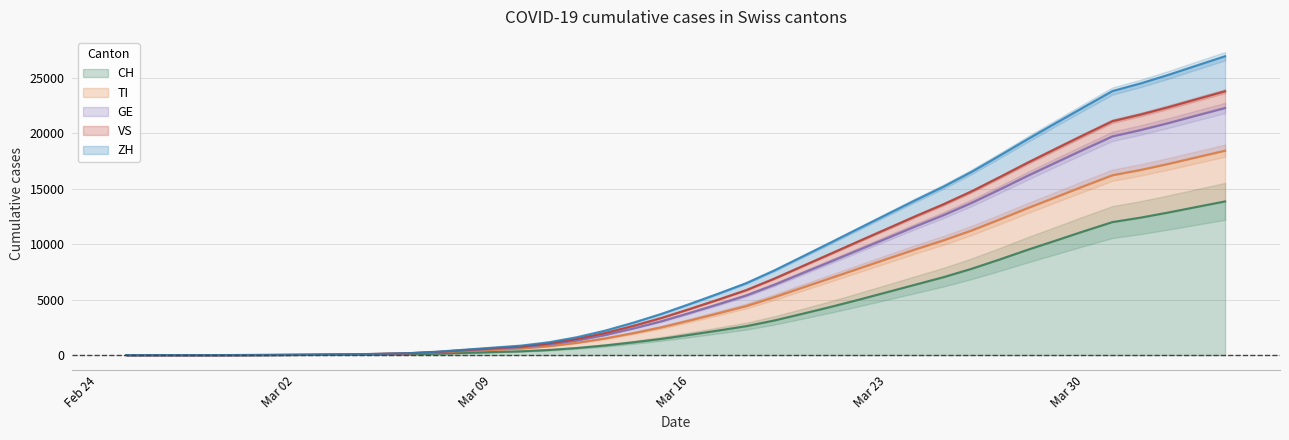

What is the difference between the maximum and minimum values in the GE line series?

22300.2